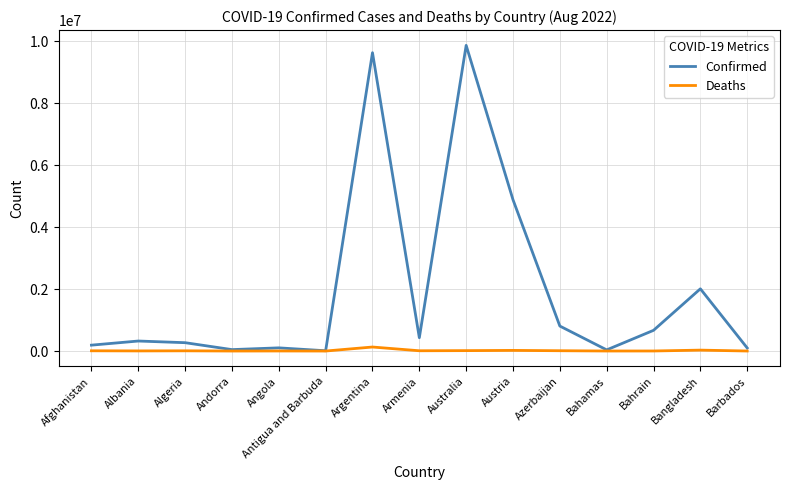

Between Australia and Bangladesh, which series saw the biggest shift?

Confirmed